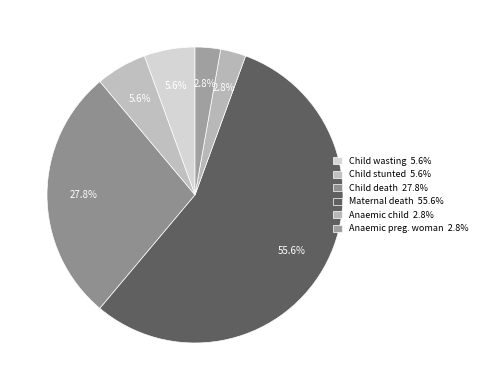

Count the number of slices in the pie.

6